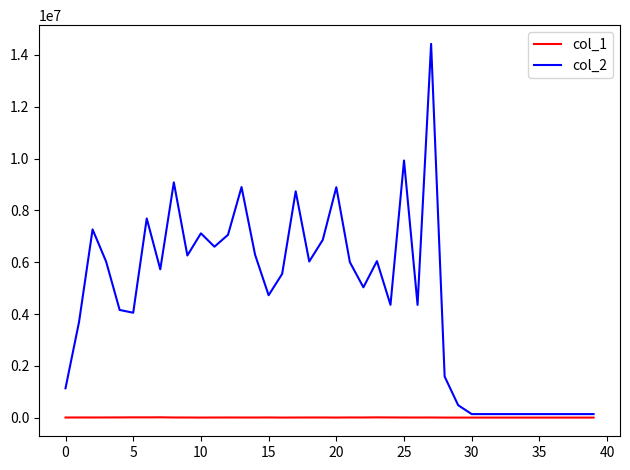

Does the chart have visible grid lines?

No